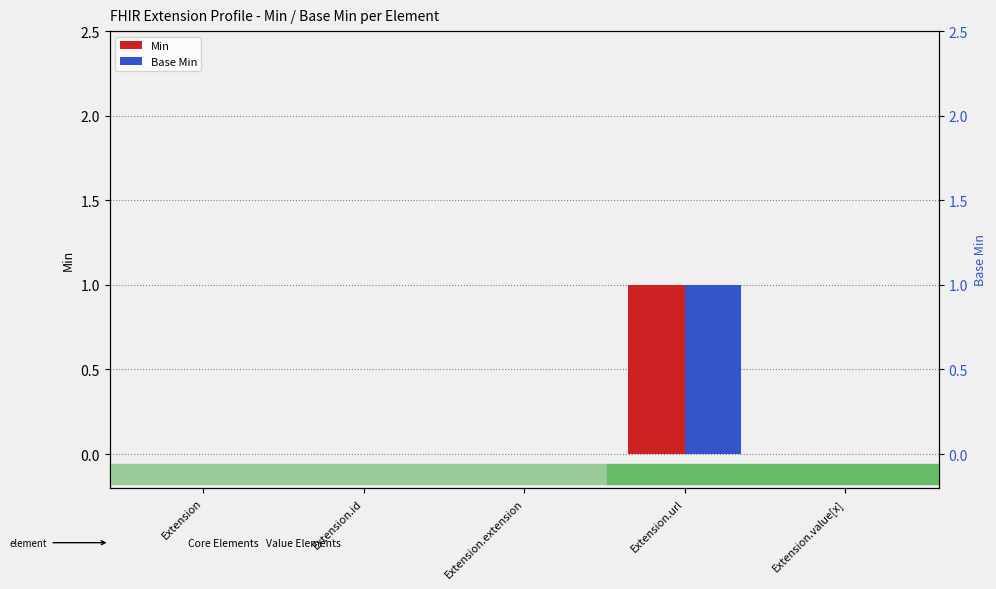

How many values in the Base Min series exceed 0?

1